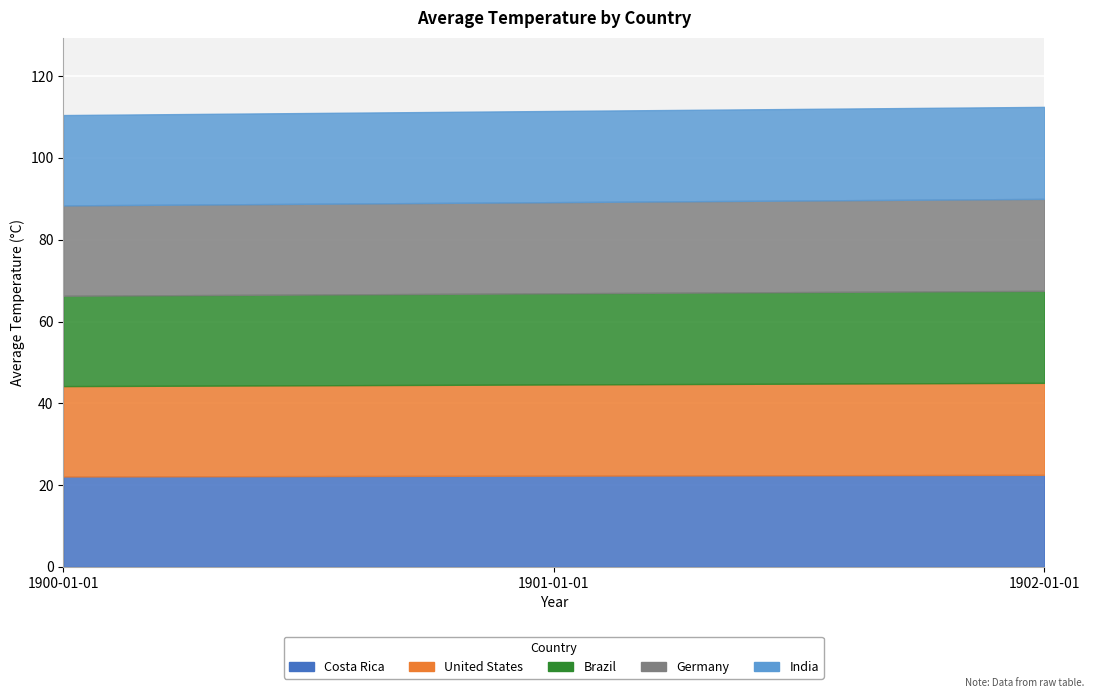

At how many categories does at least one series exceed 22?

3